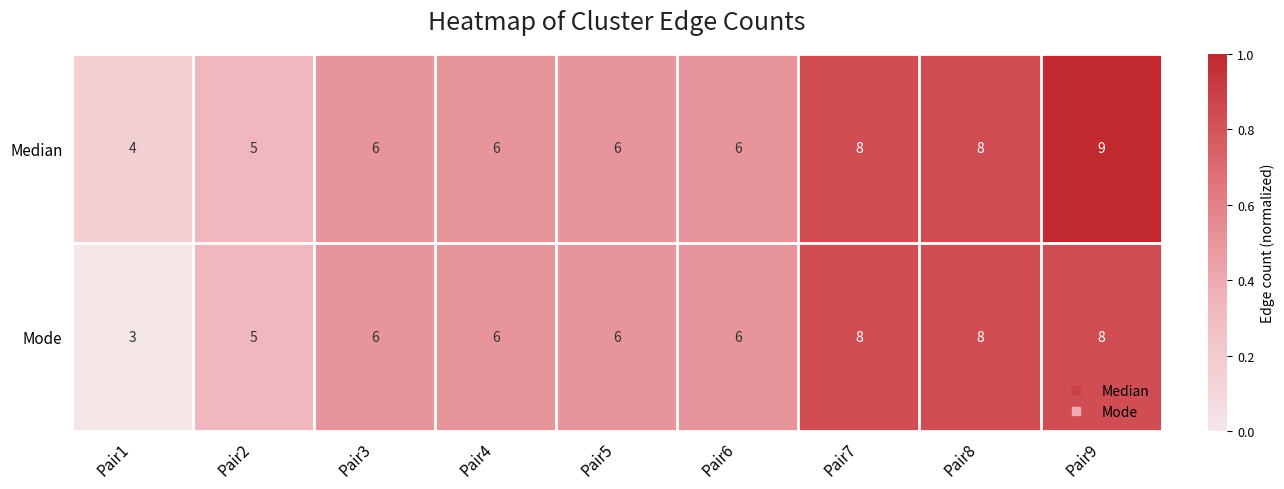

What is the difference between the maximum and minimum values in the Median series?

5